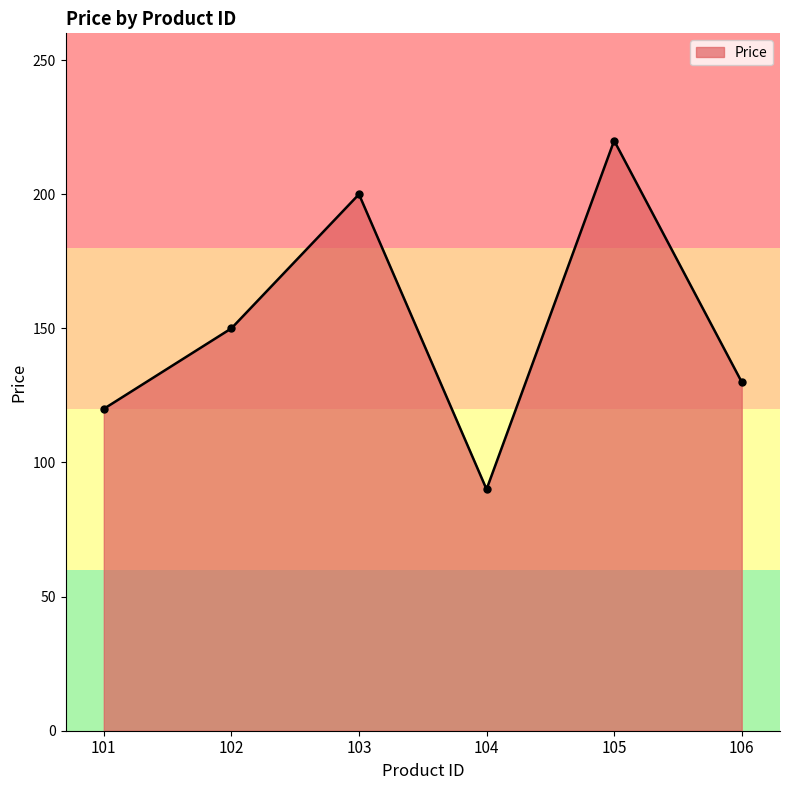

What value does the data have at 103?

200